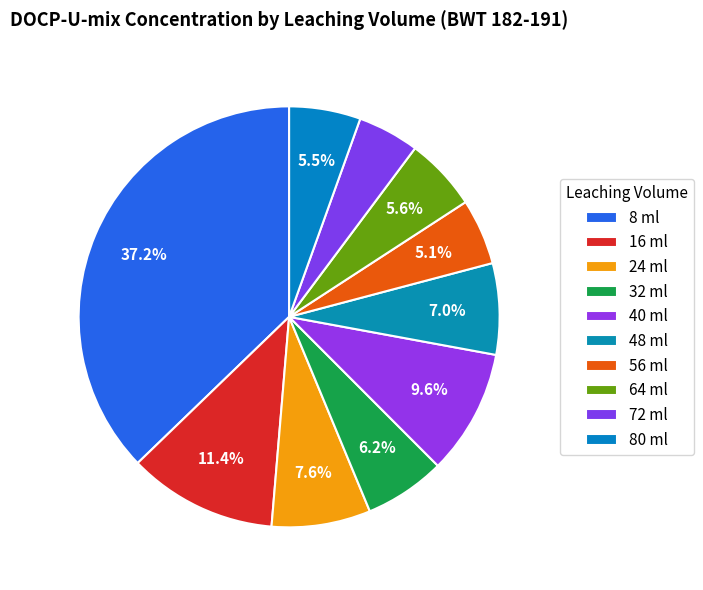

What percentage is the 24 ml slice, to the nearest percent?

8%